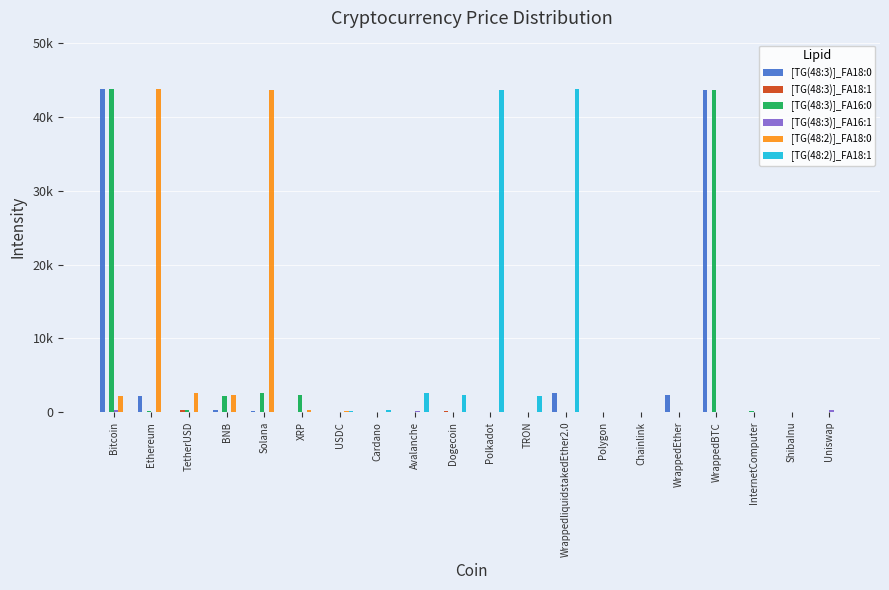

Are the bars grouped side by side (vs. stacked)?

Yes